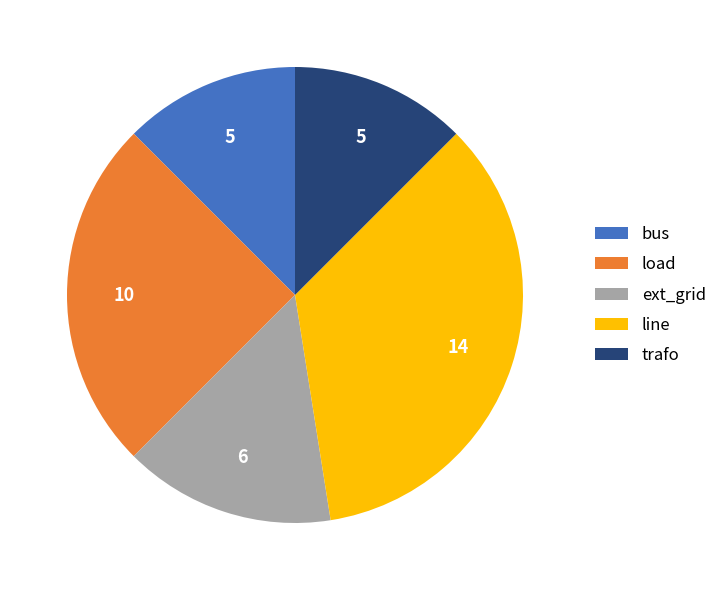

What is the ratio of the value at ext_grid to the value at bus?

1.2